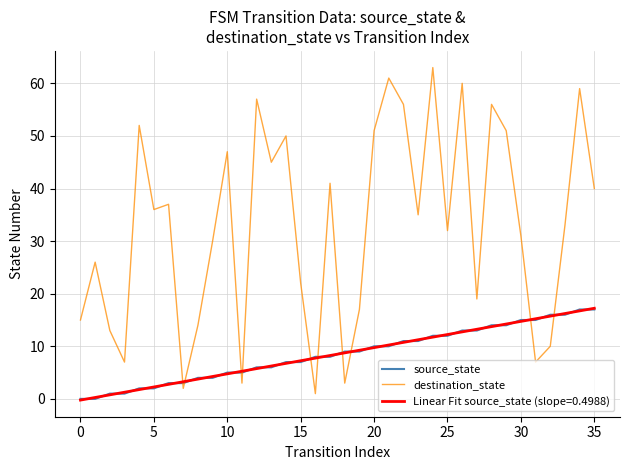

True or false: destination_state and source_state intersect in this chart.

True